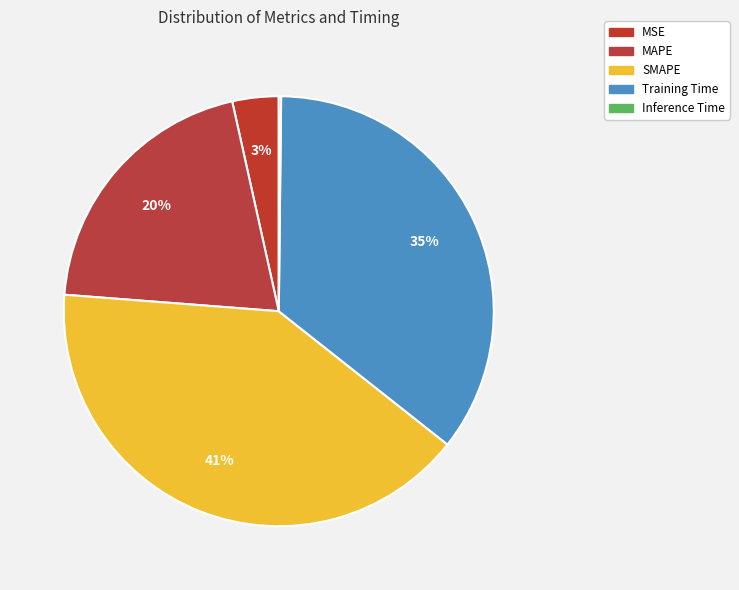

How many segments does this pie chart have?

5